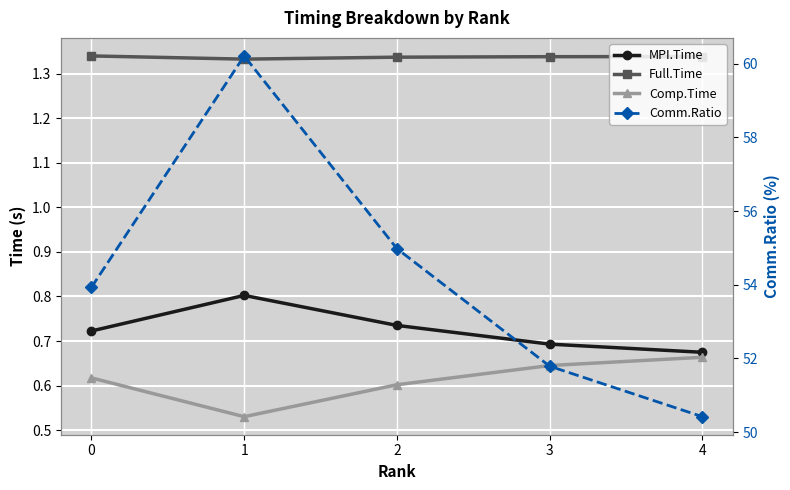

At which category does the chart reach its minimum across all series?

1